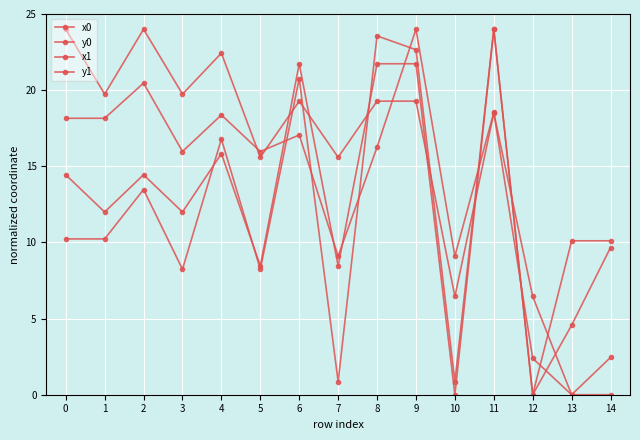

True or false: y1 has more than 2 interior local peaks.

True